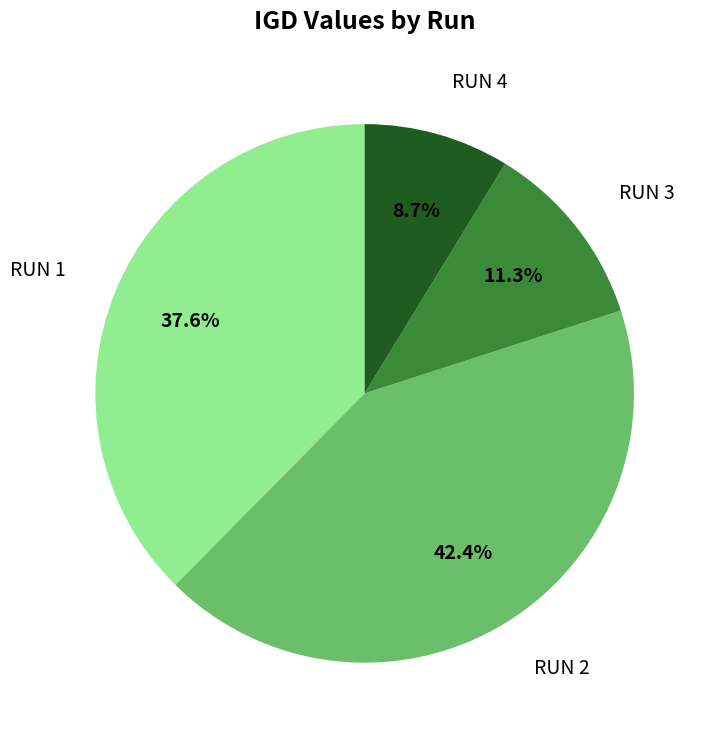

To the nearest percent, what portion does RUN 3 represent?

11%